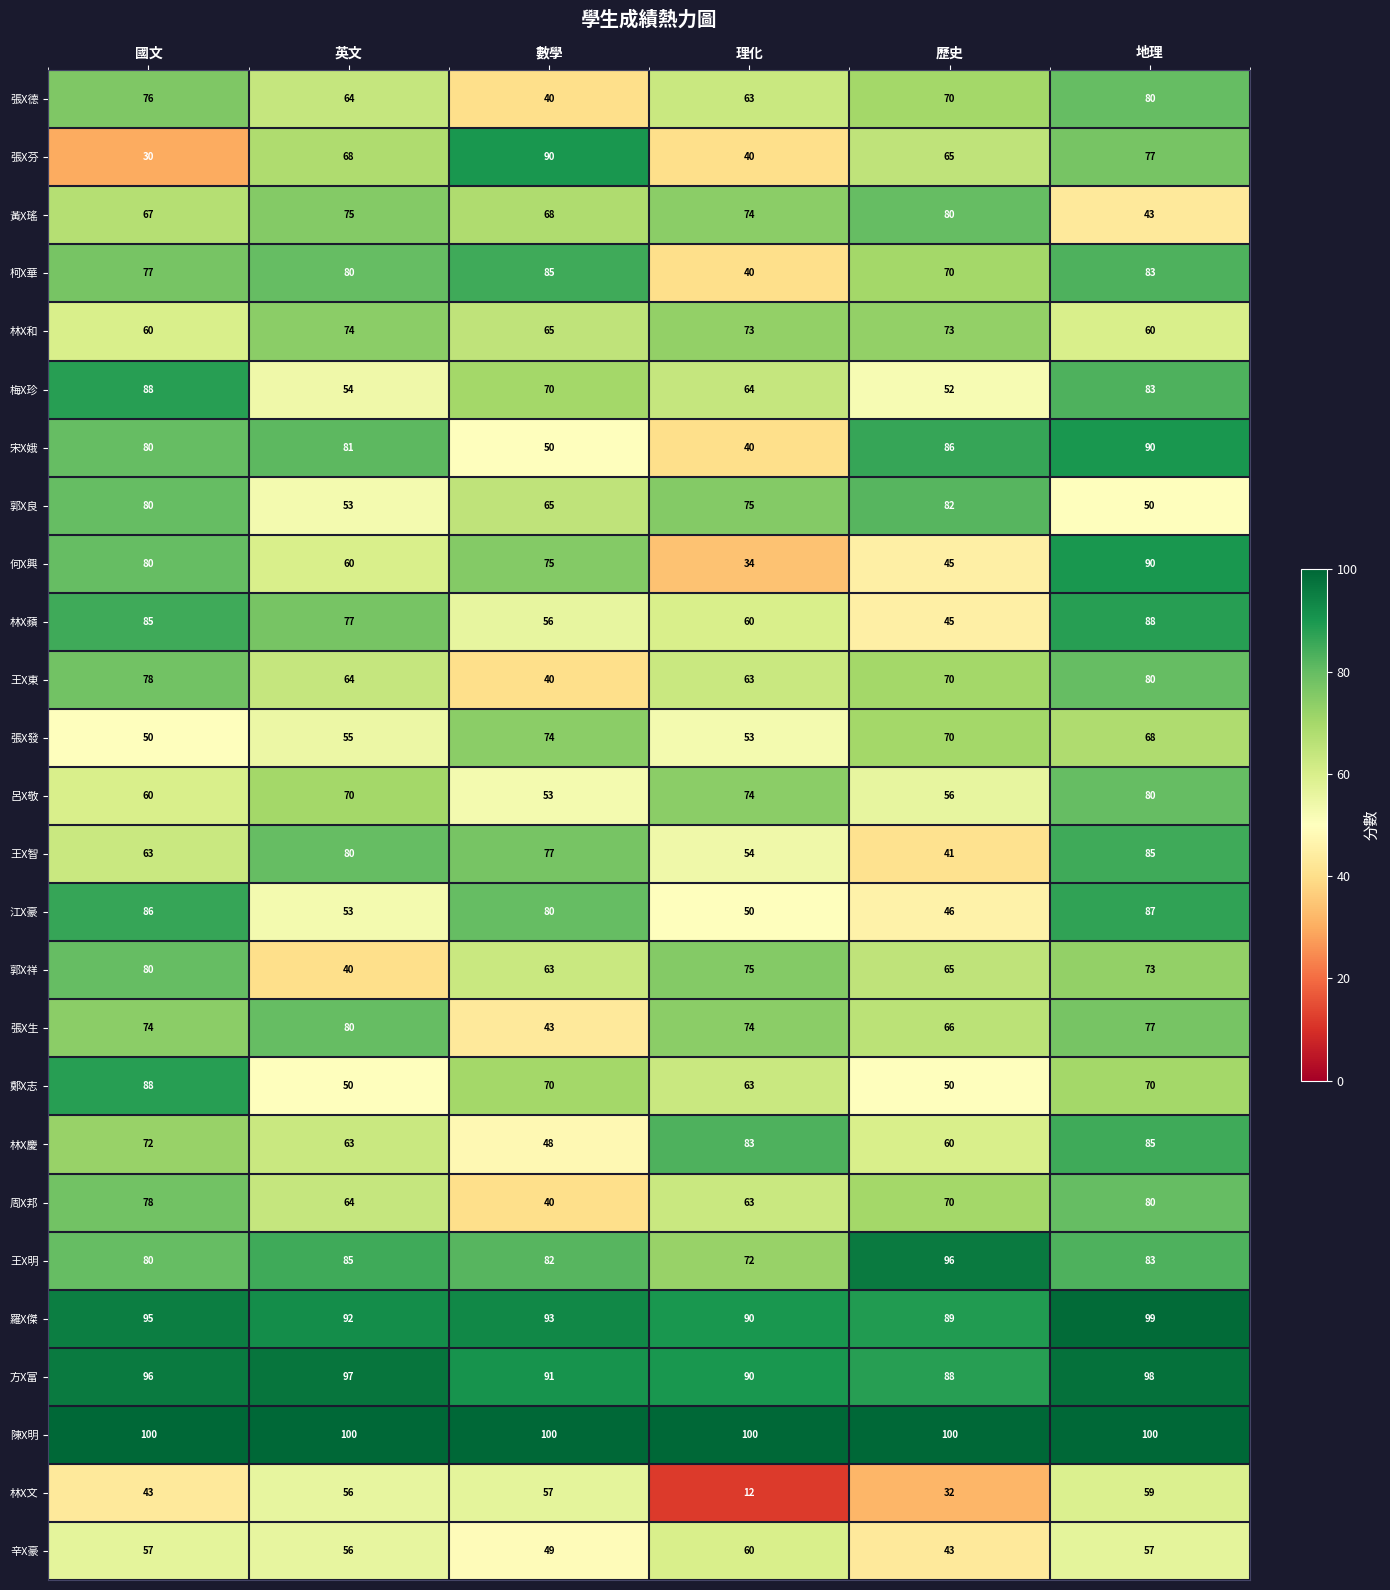

True or false: 方X富 has a value of 88 at 歷史.

True